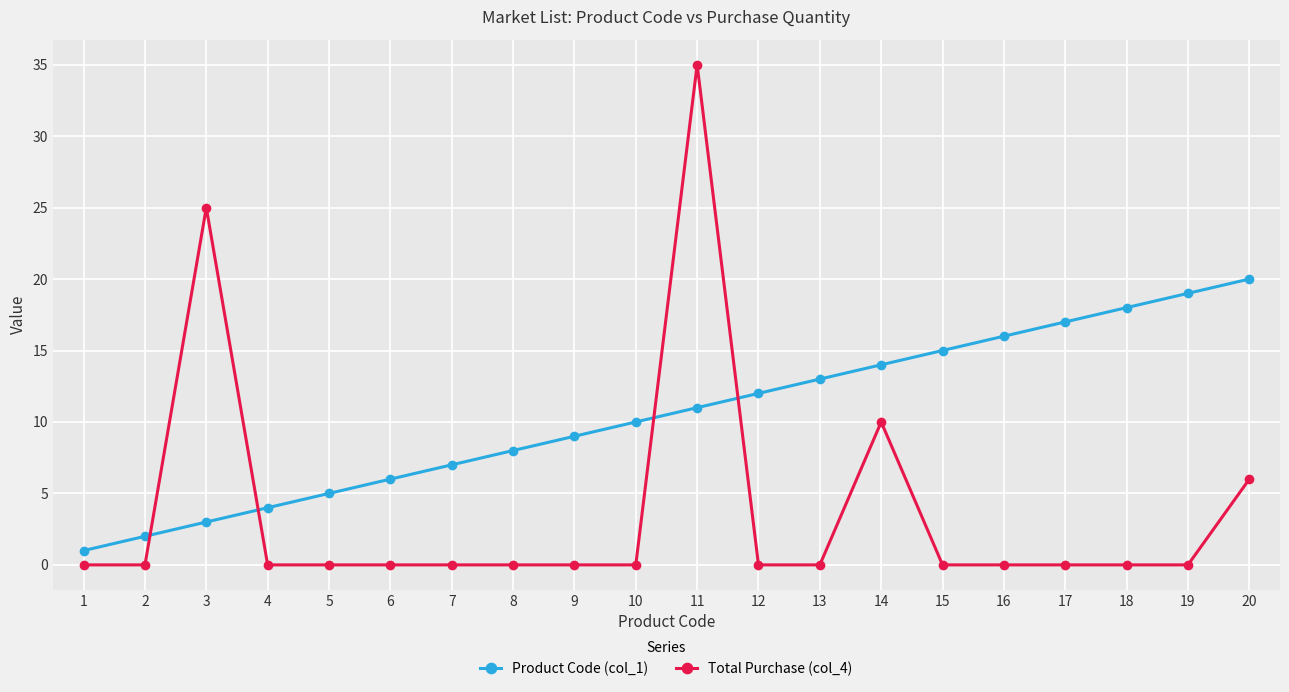

What is the greatest value displayed?

35